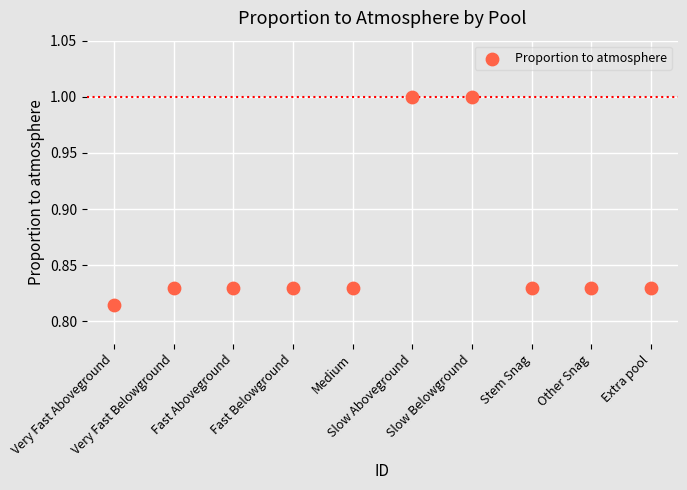

What is the average X value?

5.5